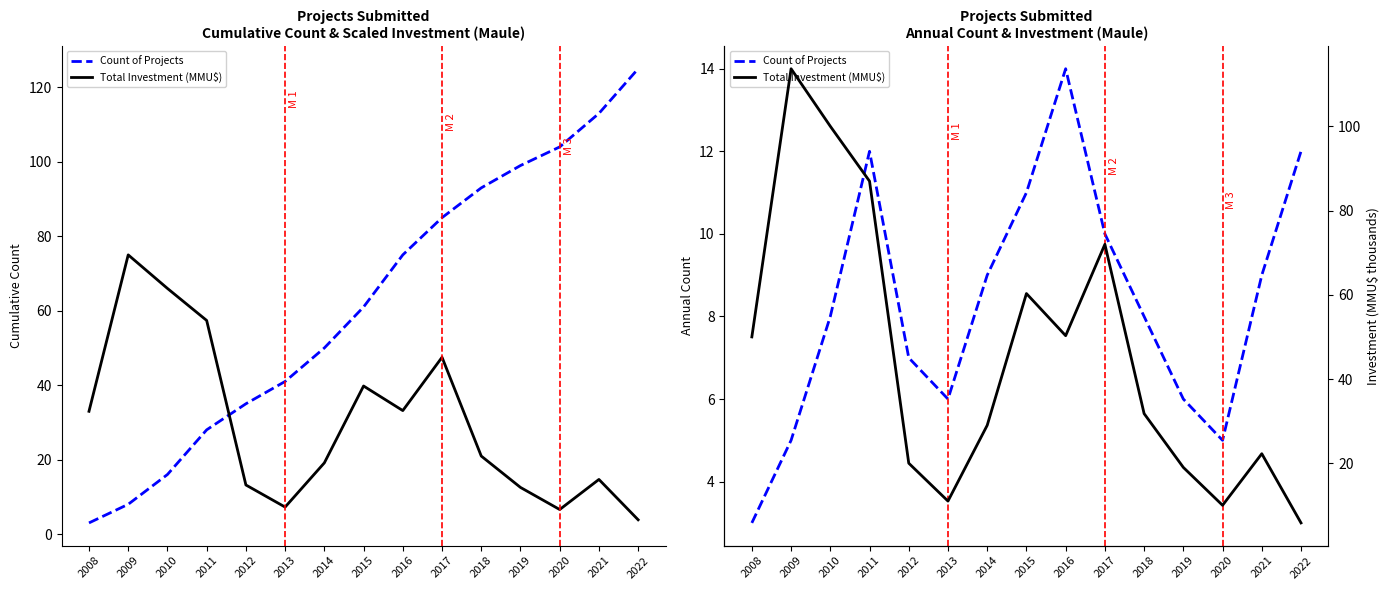

Where does the Count of Projects series first go above 8?

2011